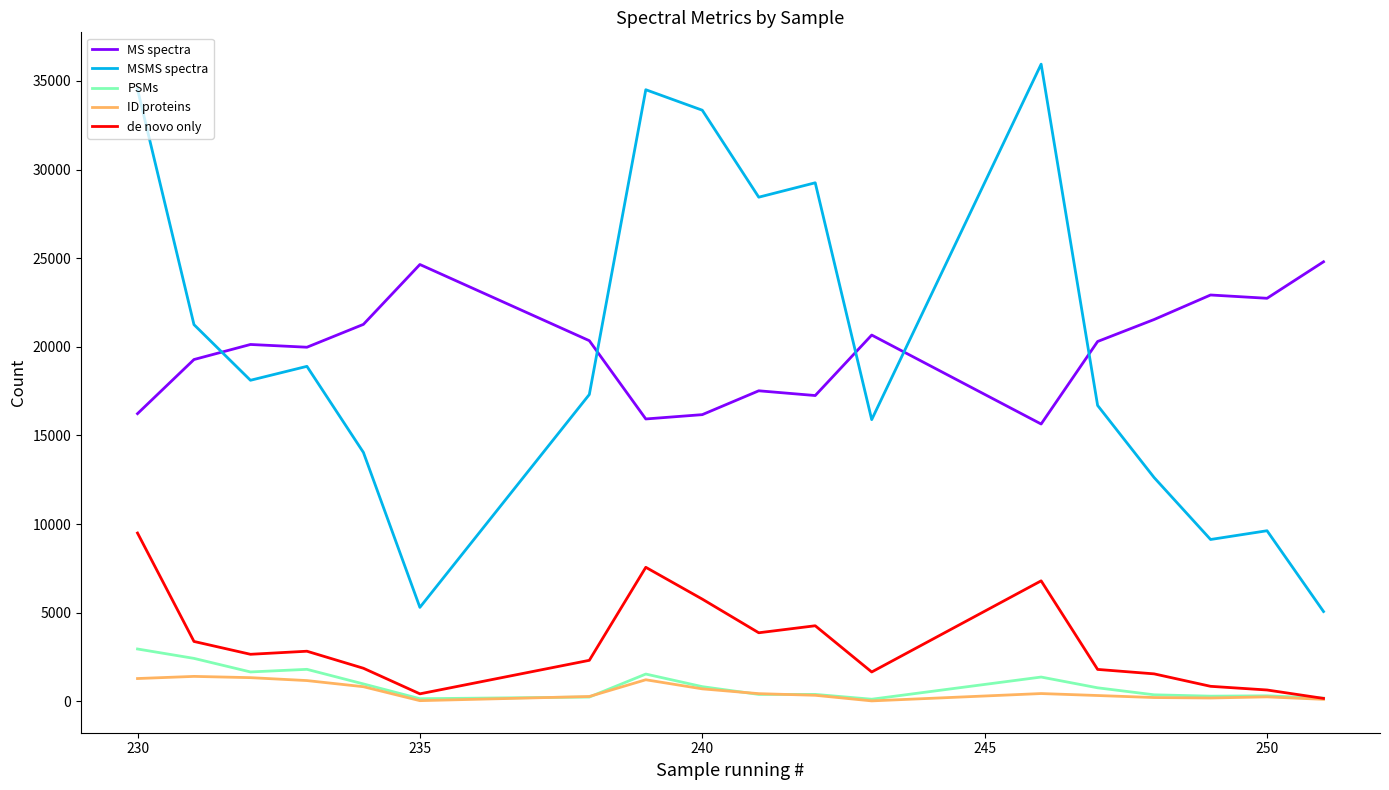

What is the maximum value for PSMs?

2952